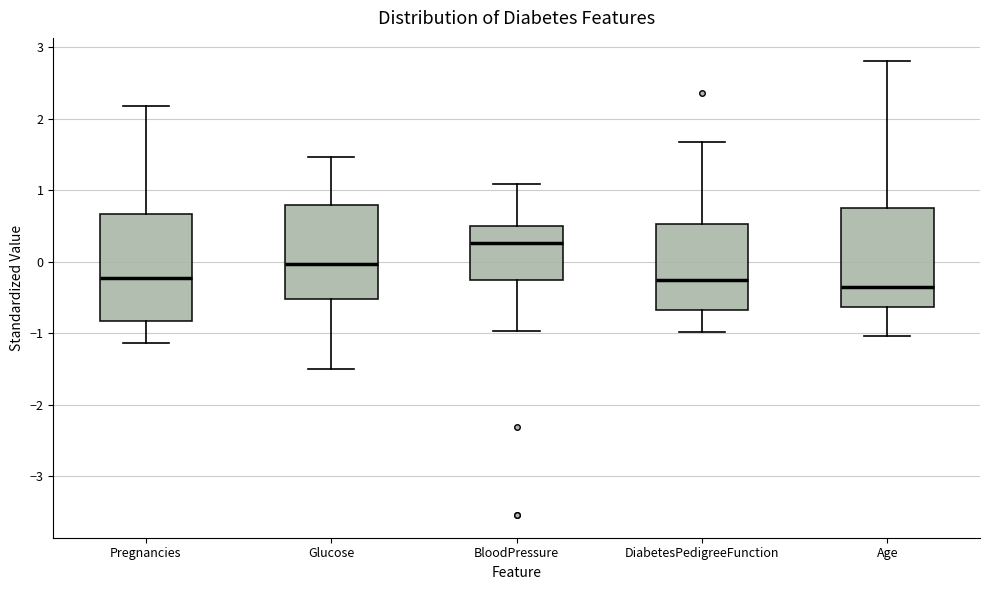

Where does the upper whisker of the box for BloodPressure end on the y-axis? The values are not printed on the chart, so give them approximately, as read against the axis.

1.1